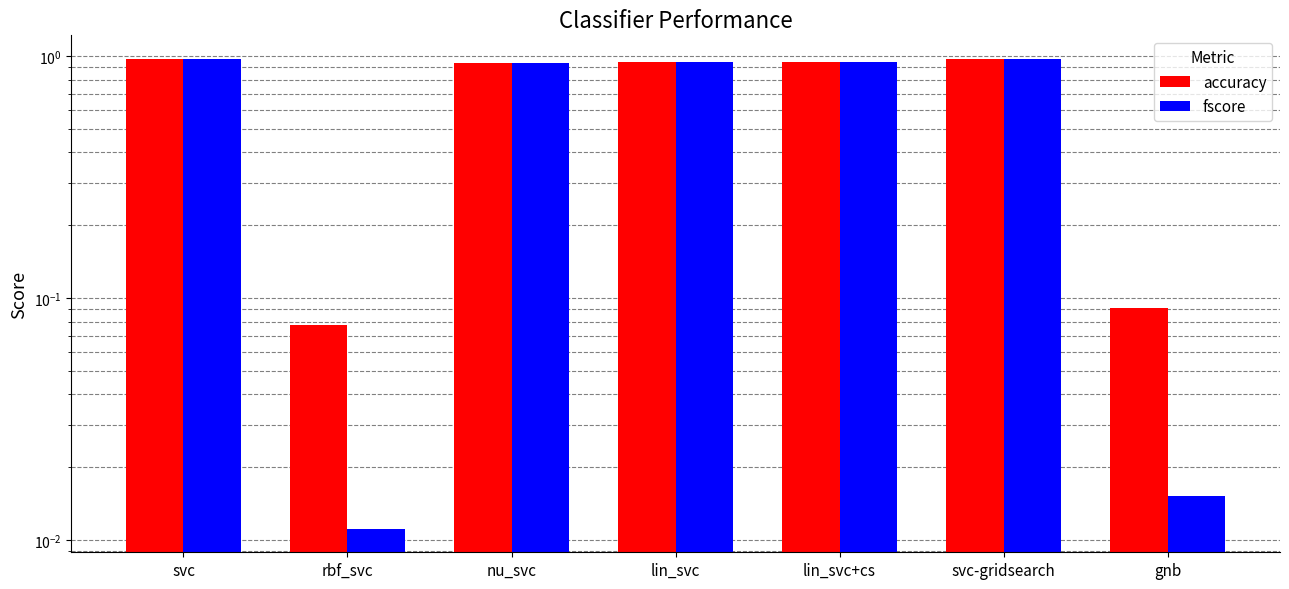

What position from the left is lin_svc?

4